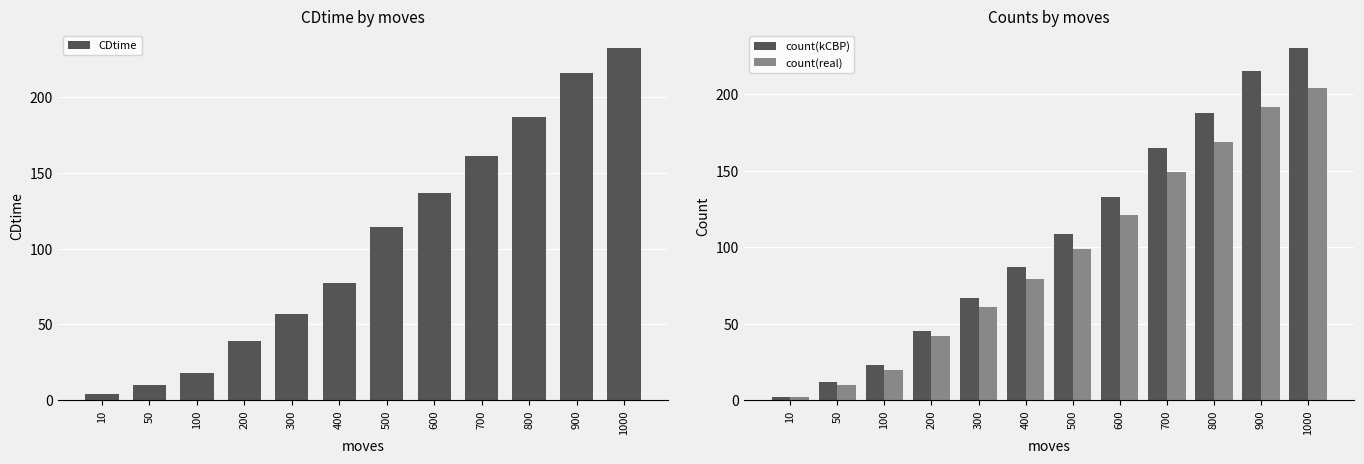

How many categories are shown in the chart?

12